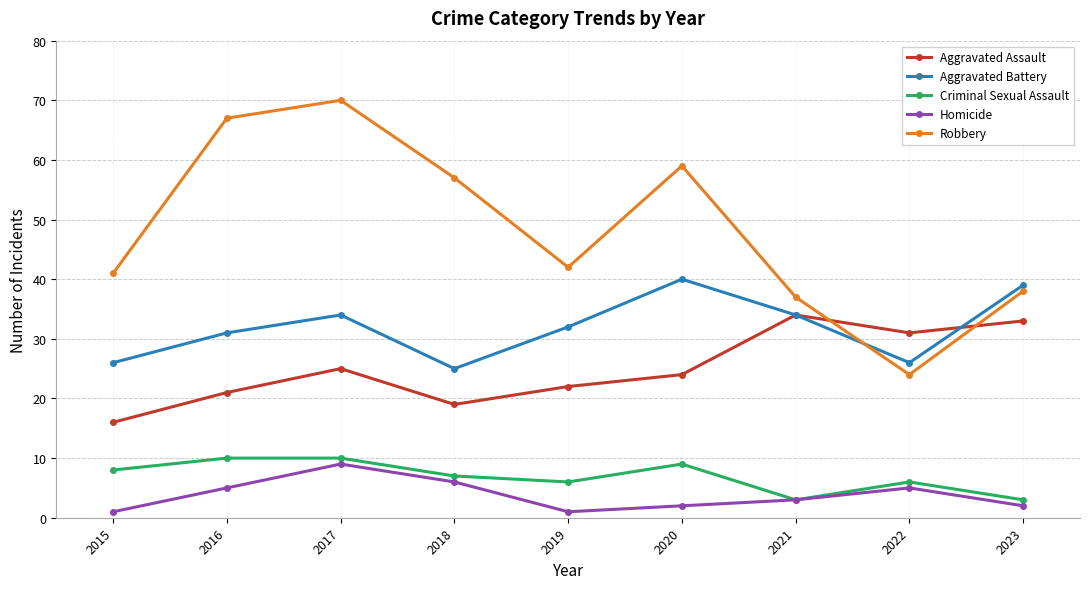

What are all the series names shown in the legend?

Aggravated Assault, Aggravated Battery, Criminal Sexual Assault, Homicide, Robbery